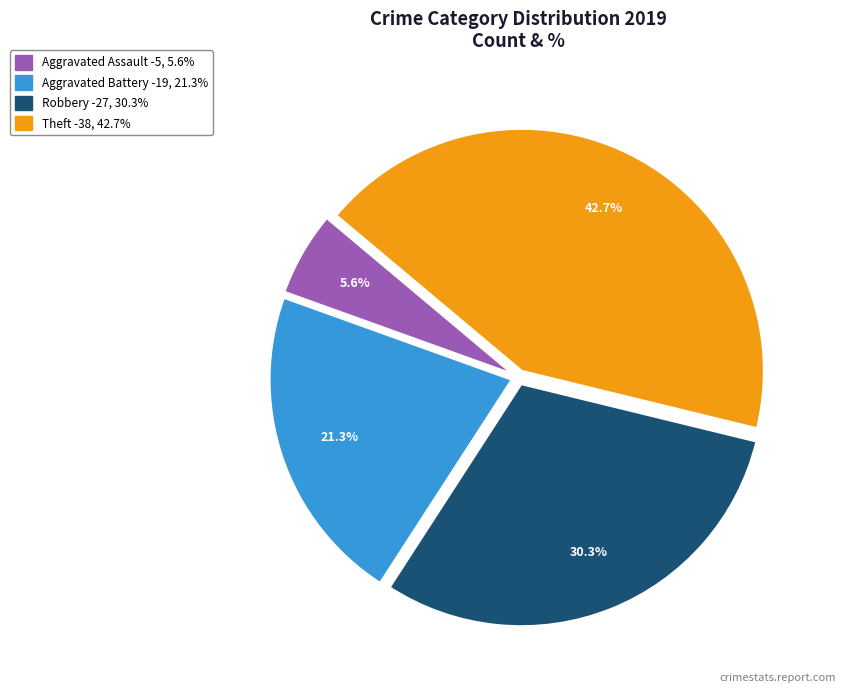

Is Aggravated Assault the majority of the pie?

No